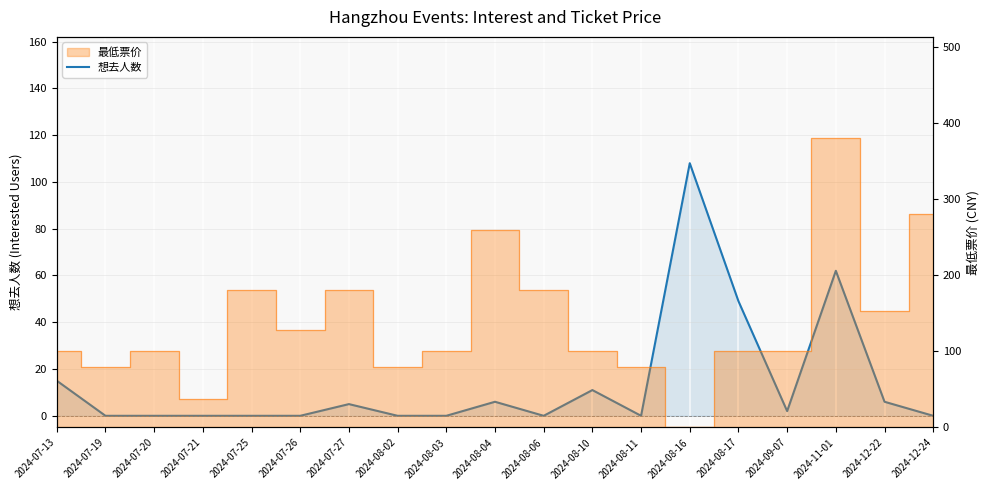

What is the average value?

14